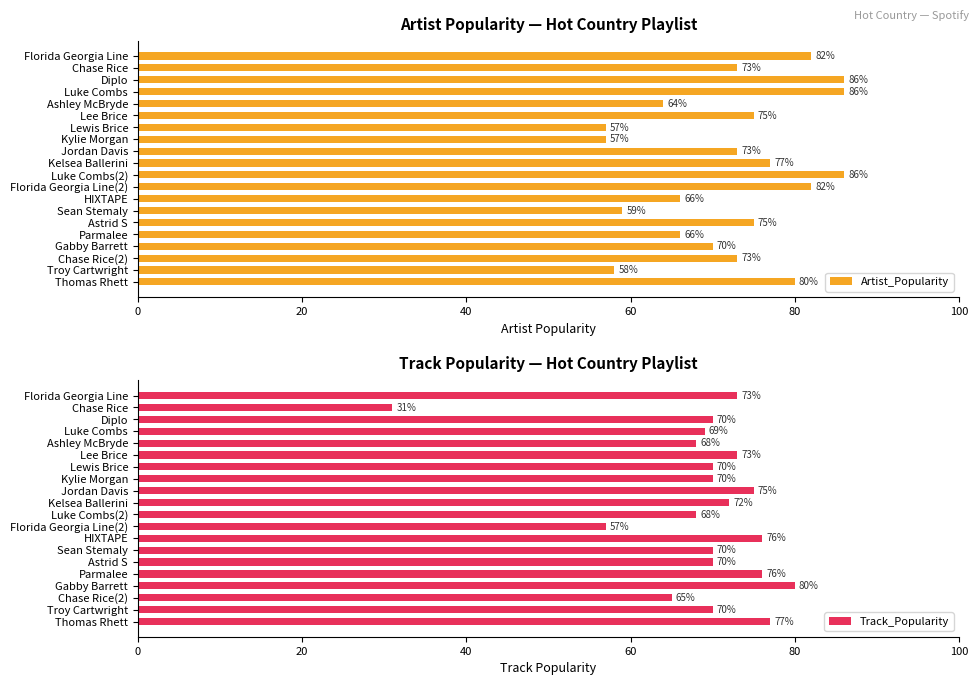

Read the Artist_Popularity value at Luke Combs(2), to the nearest 10.

90